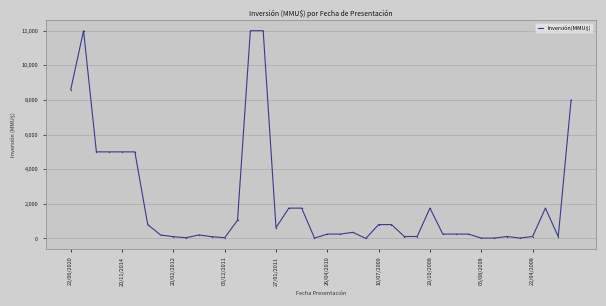

How many series are shown in this chart?

1